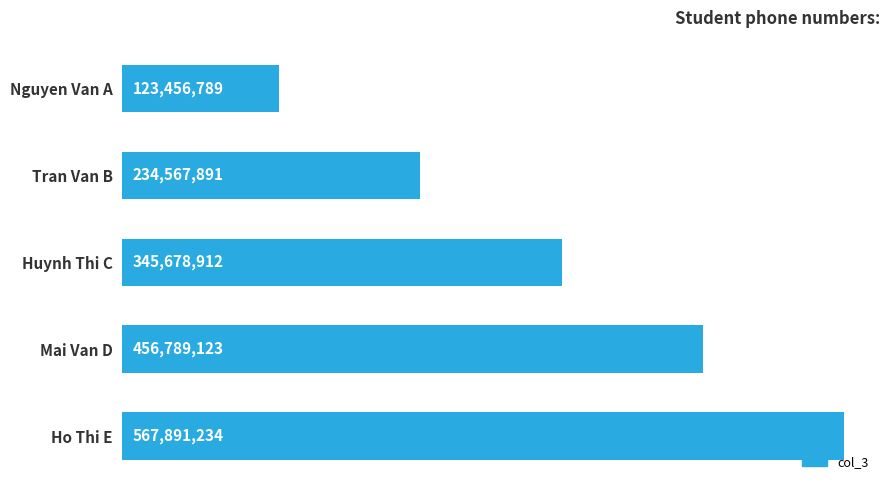

What is the difference between the maximum and minimum values?

444434445